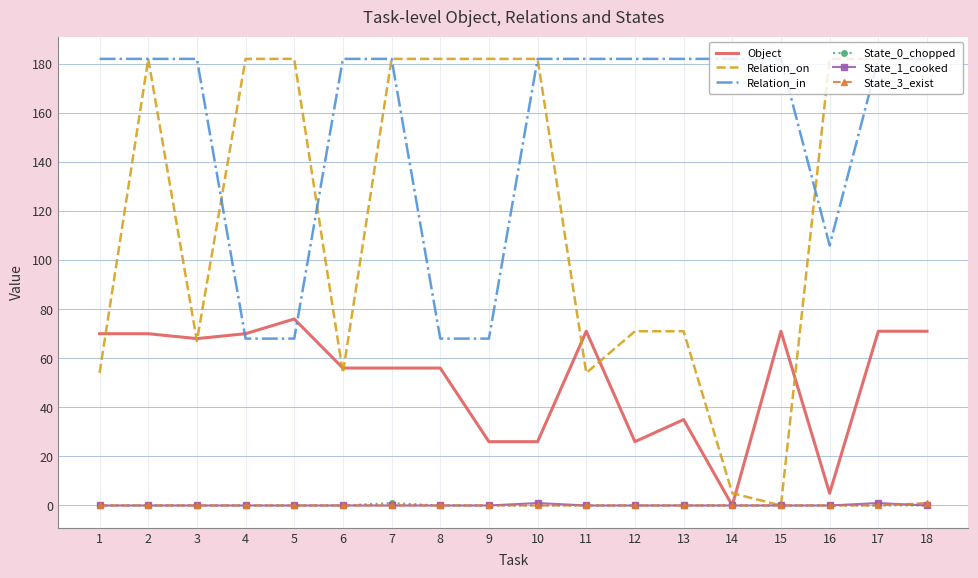

Which series has the largest range (max minus min)?

Relation_on